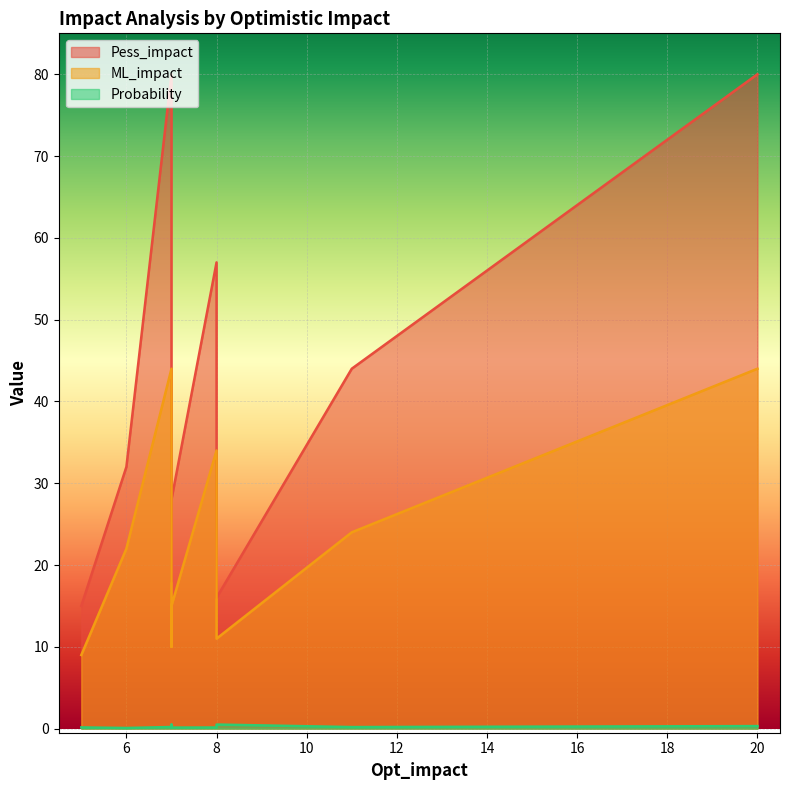

True or false: Probability has a value of 0.2 at 11.

True